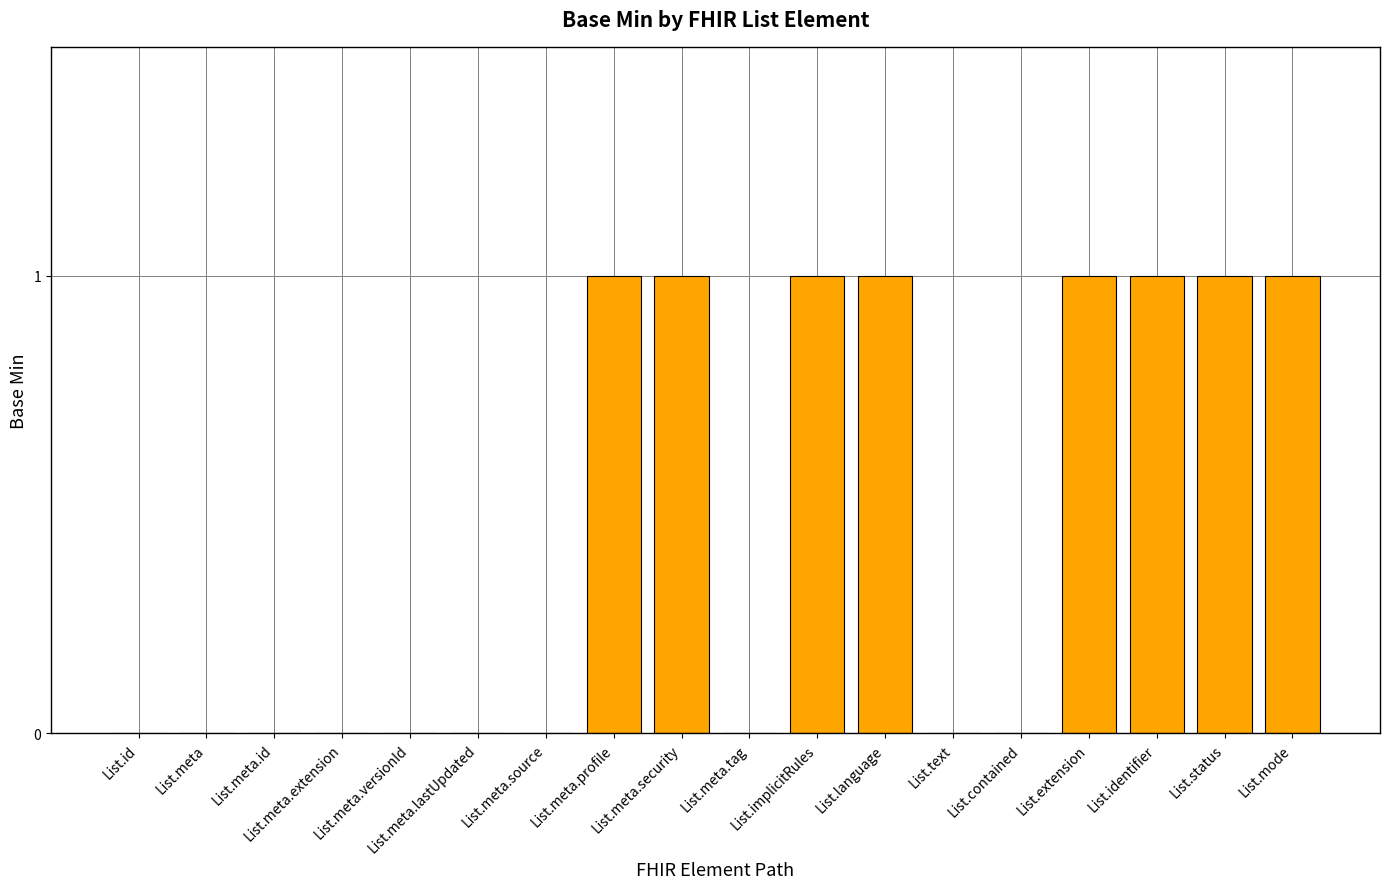

Between List.meta.security and List.meta.lastUpdated, which is larger?

List.meta.security